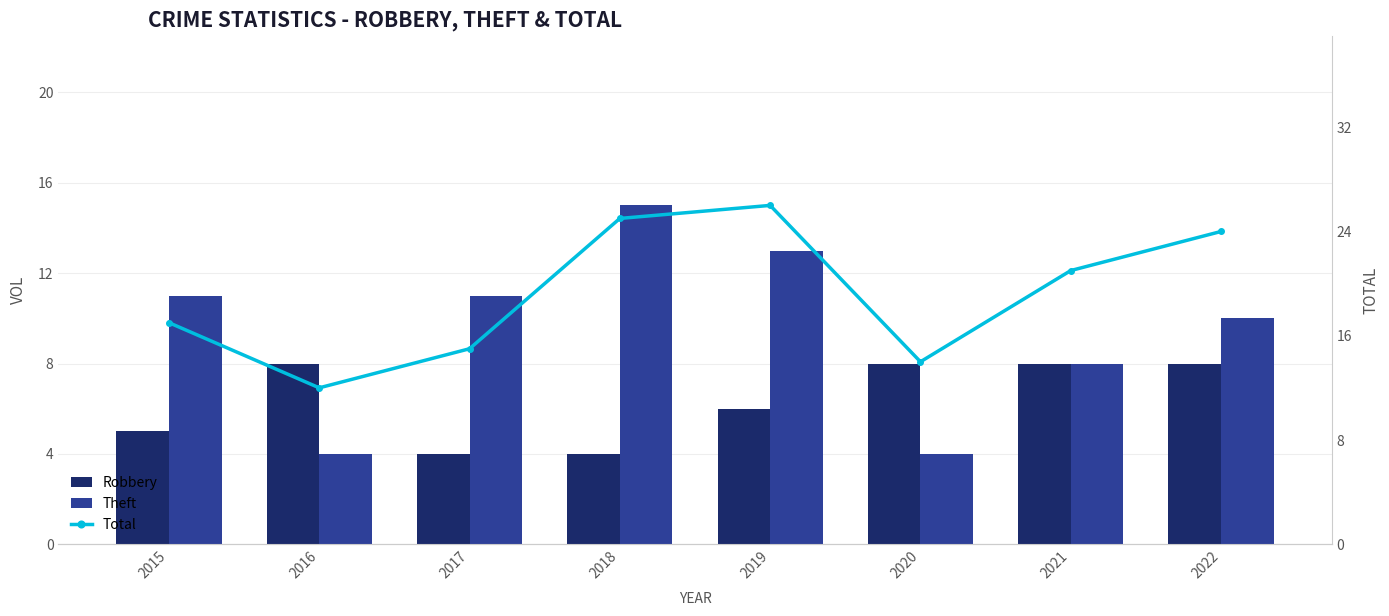

At how many categories does at least one series exceed 11?

8